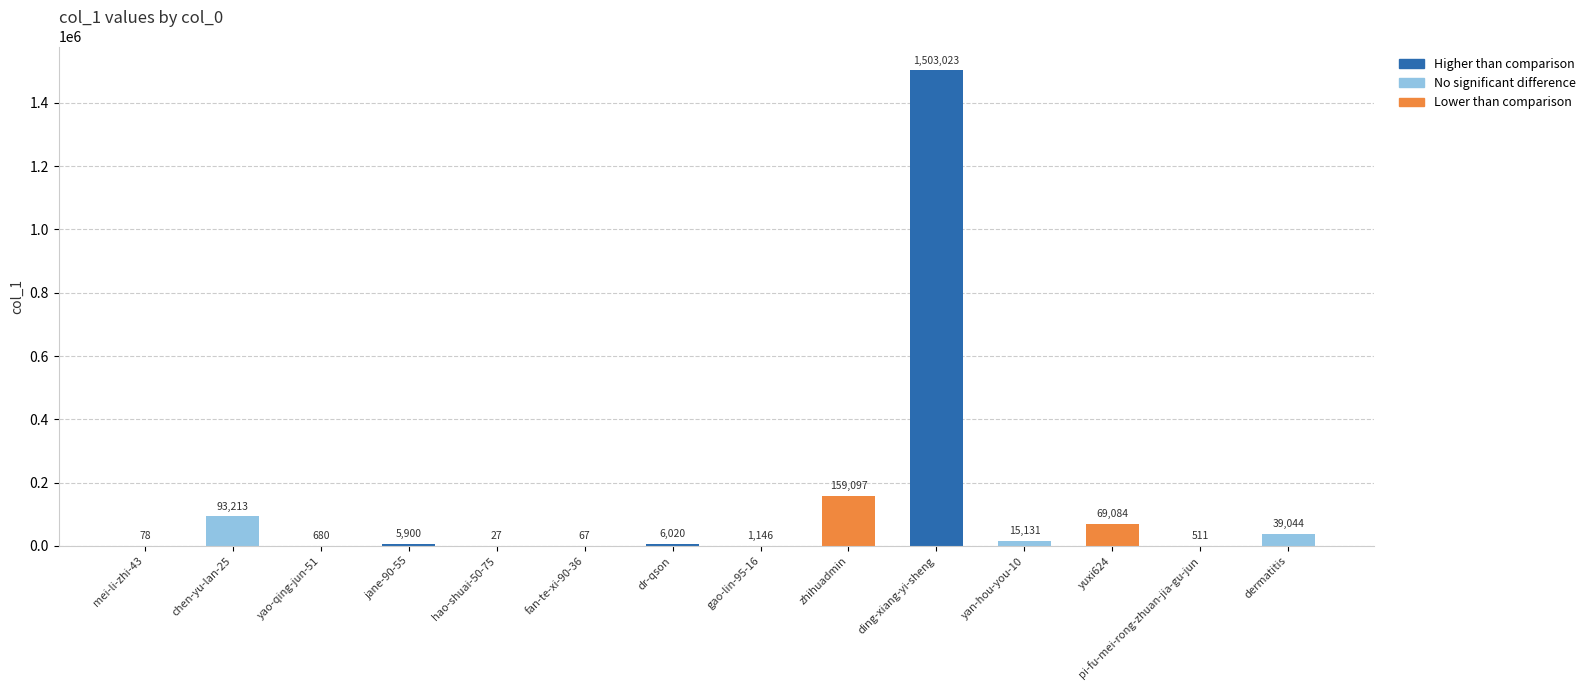

Reading left to right, extract all data points from this chart.

78	93213	680	5900	27	67	6020	1146	159097	1503023	15131	69084	511	39044